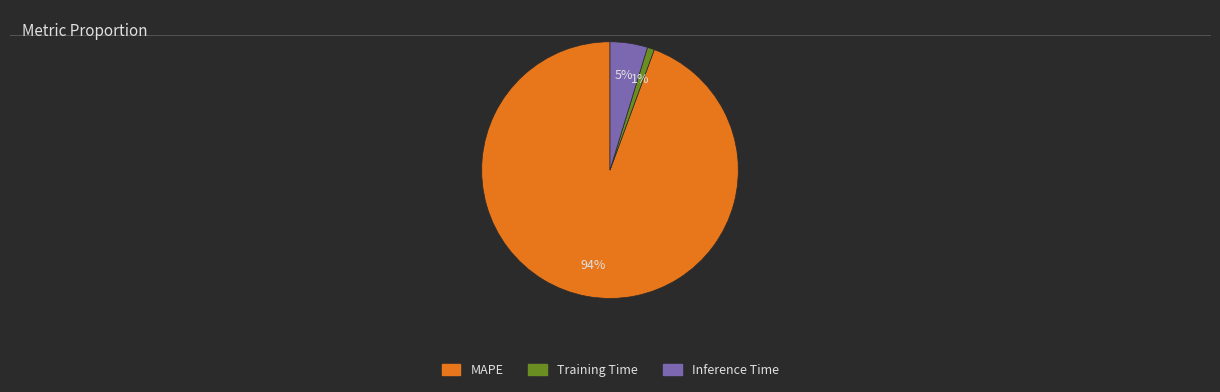

Between MAPE and Training Time, which is larger?

MAPE